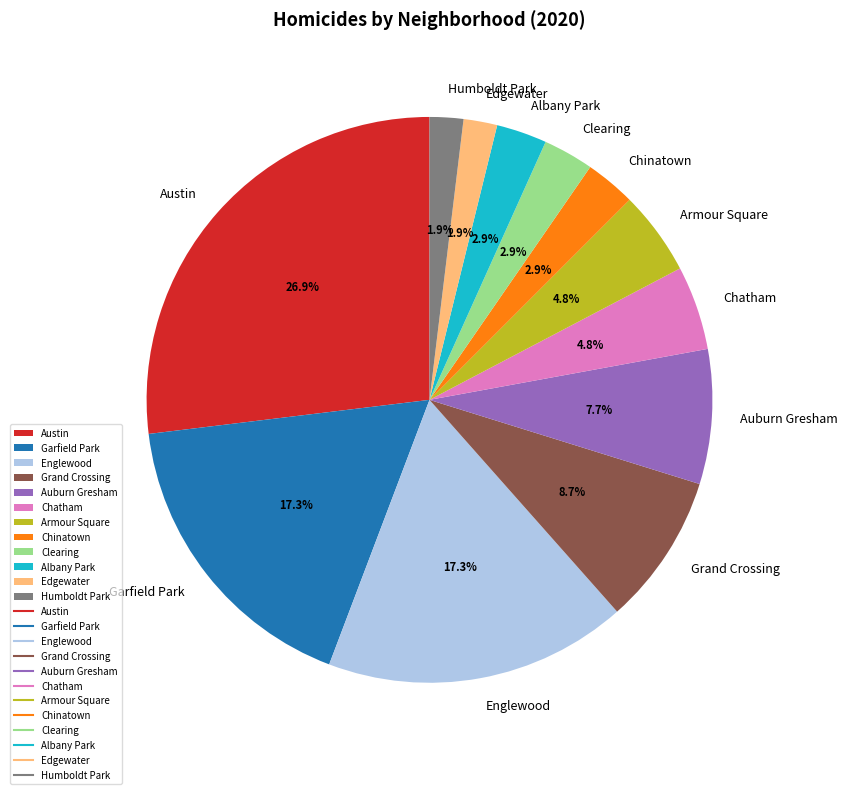

What is the largest slice in the pie chart?

Austin